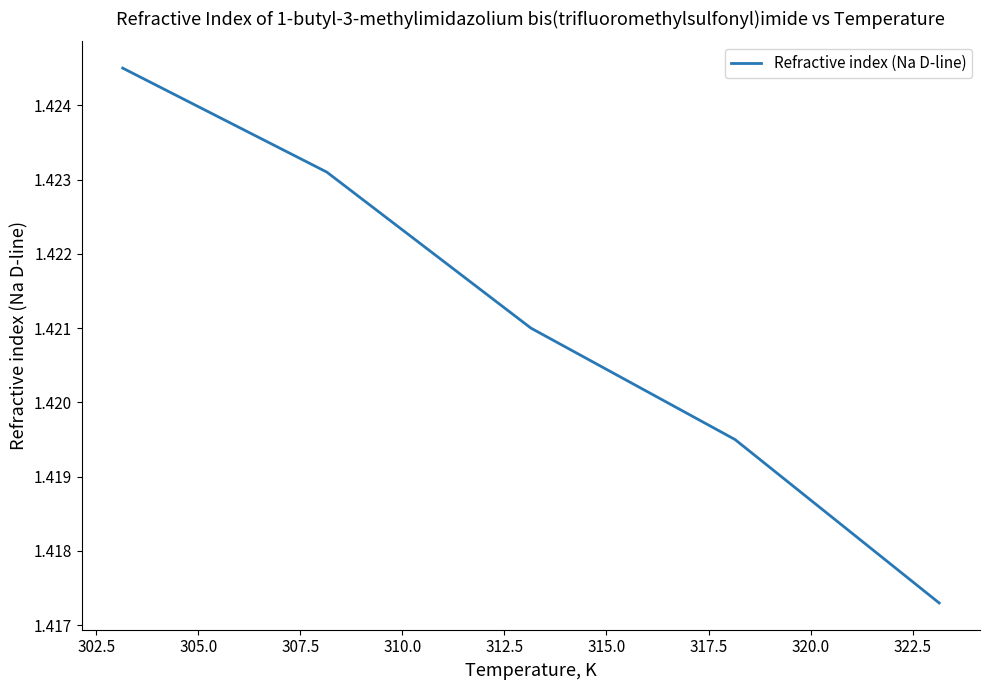

Does the chart display data point markers on the line(s)?

No